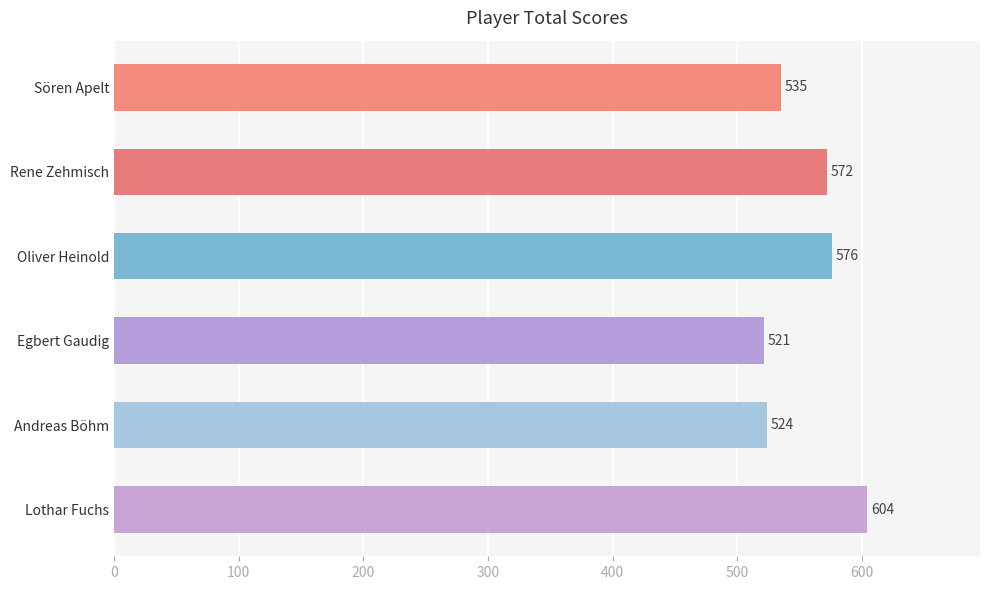

Where is the data nearest to the value 562?

Rene Zehmisch